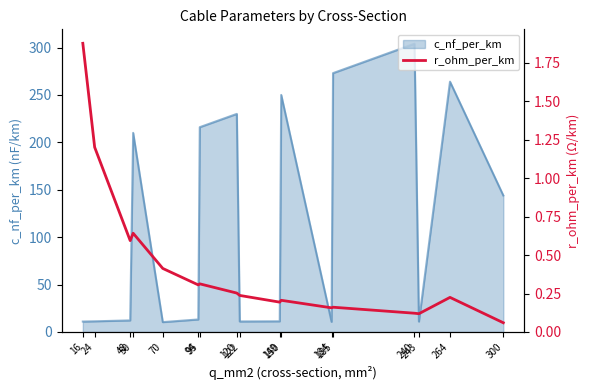

What is the maximum value for c_nf_per_km?

304.0